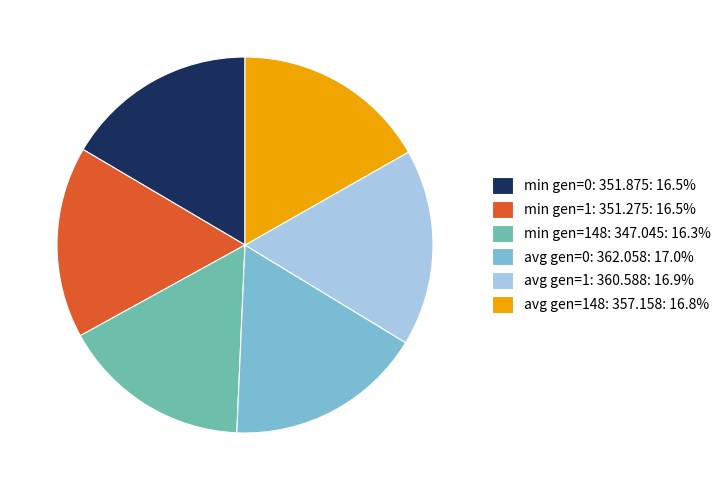

Does min gen=1: 351.275: 16.5% account for over 50% of the chart?

No